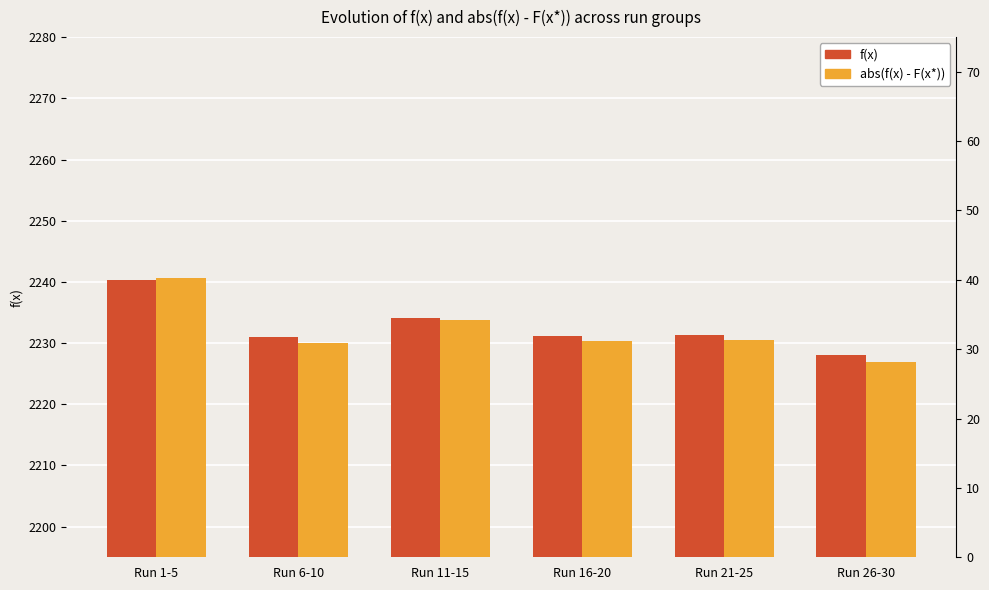

How many bars are there in each group?

2